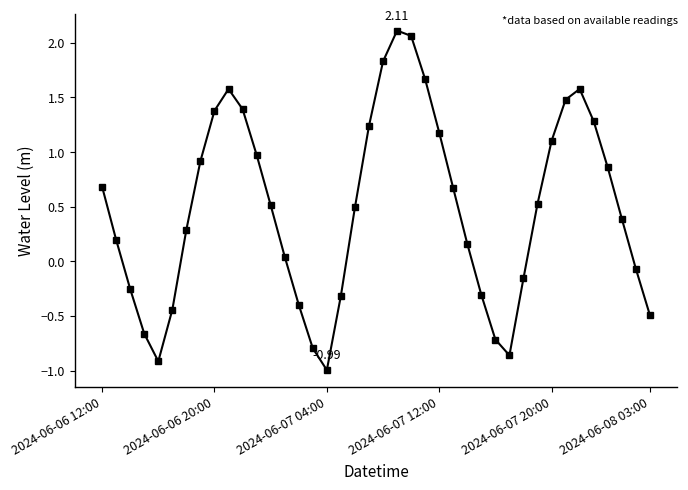

What is the average value?

0.5